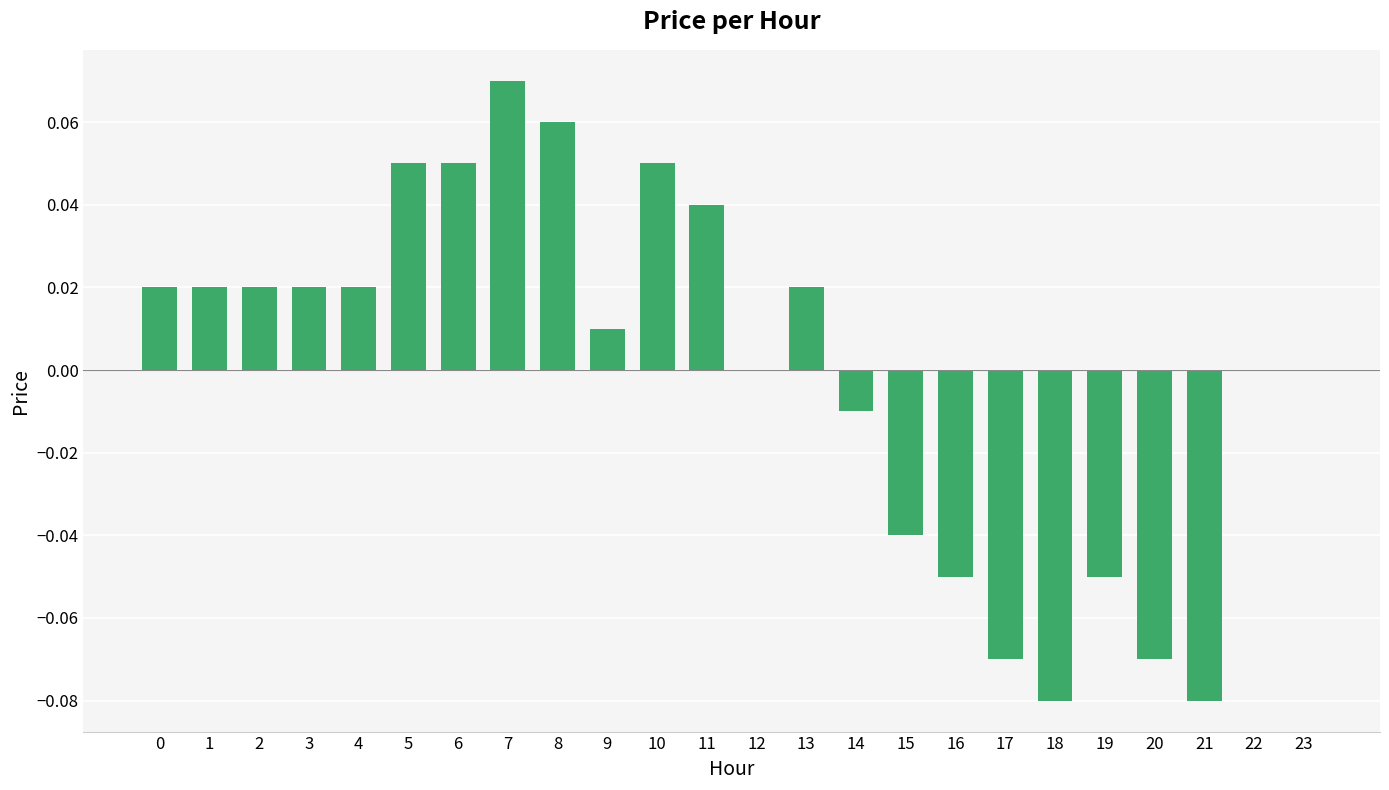

Is it true that the value at 23 is 0.1?

False